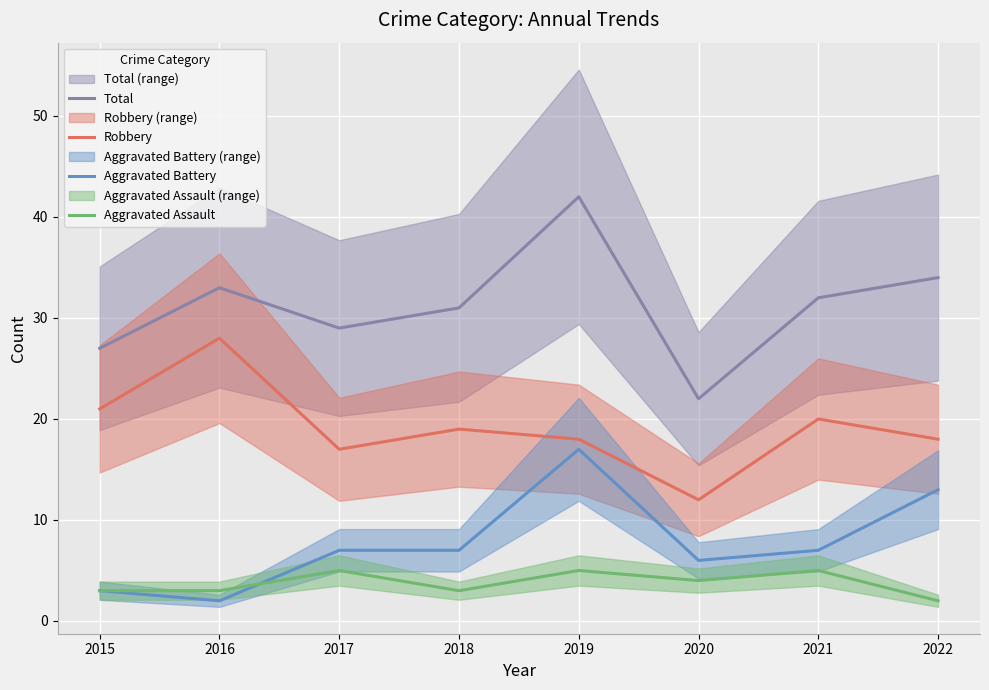

Reading left to right, extract all data points from this chart.

Total: 27	33	29	31	42	22	32	34
Robbery: 21	28	17	19	18	12	20	18
Aggravated Battery: 3	2	7	7	17	6	7	13
Aggravated Assault: 3	3	5	3	5	4	5	2